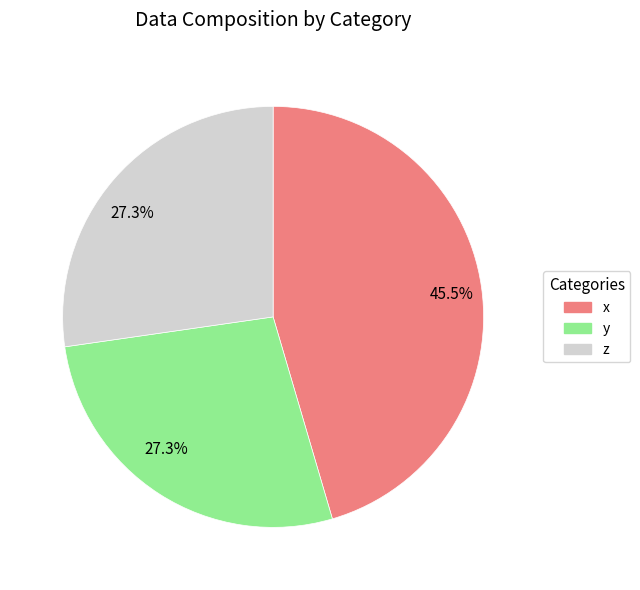

Is there a majority slice in this chart?

No